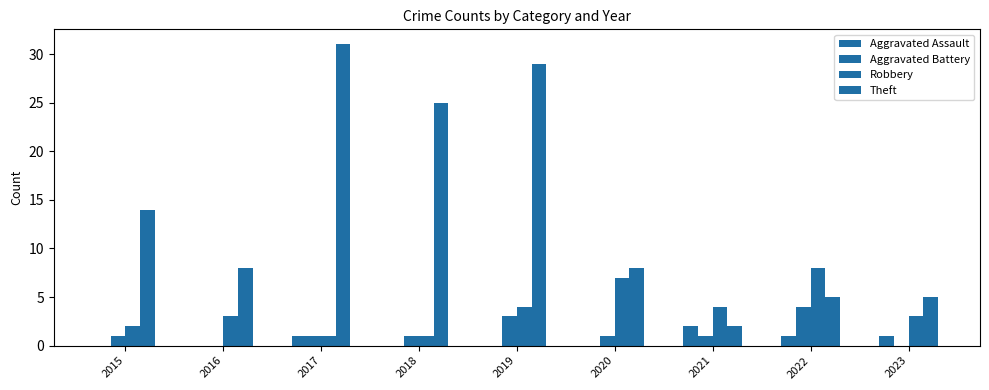

What is the value of the Theft bar at the 4th from the left?

25